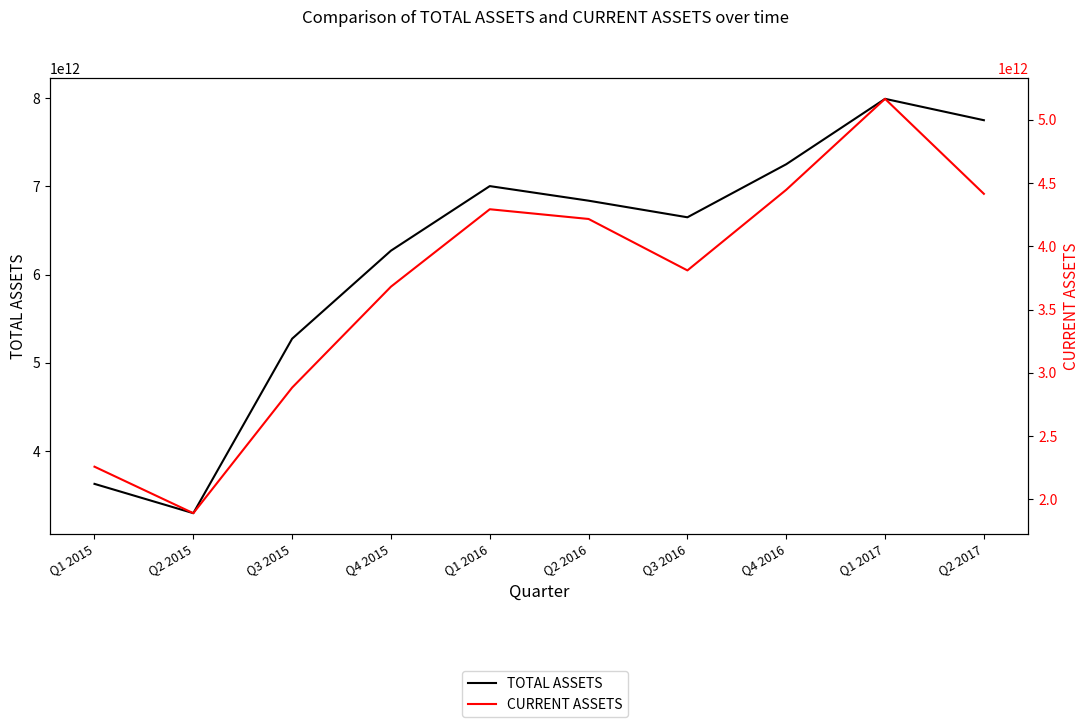

True or false: TOTAL ASSETS has a value of 6836696798595 at Q2 2016.

True